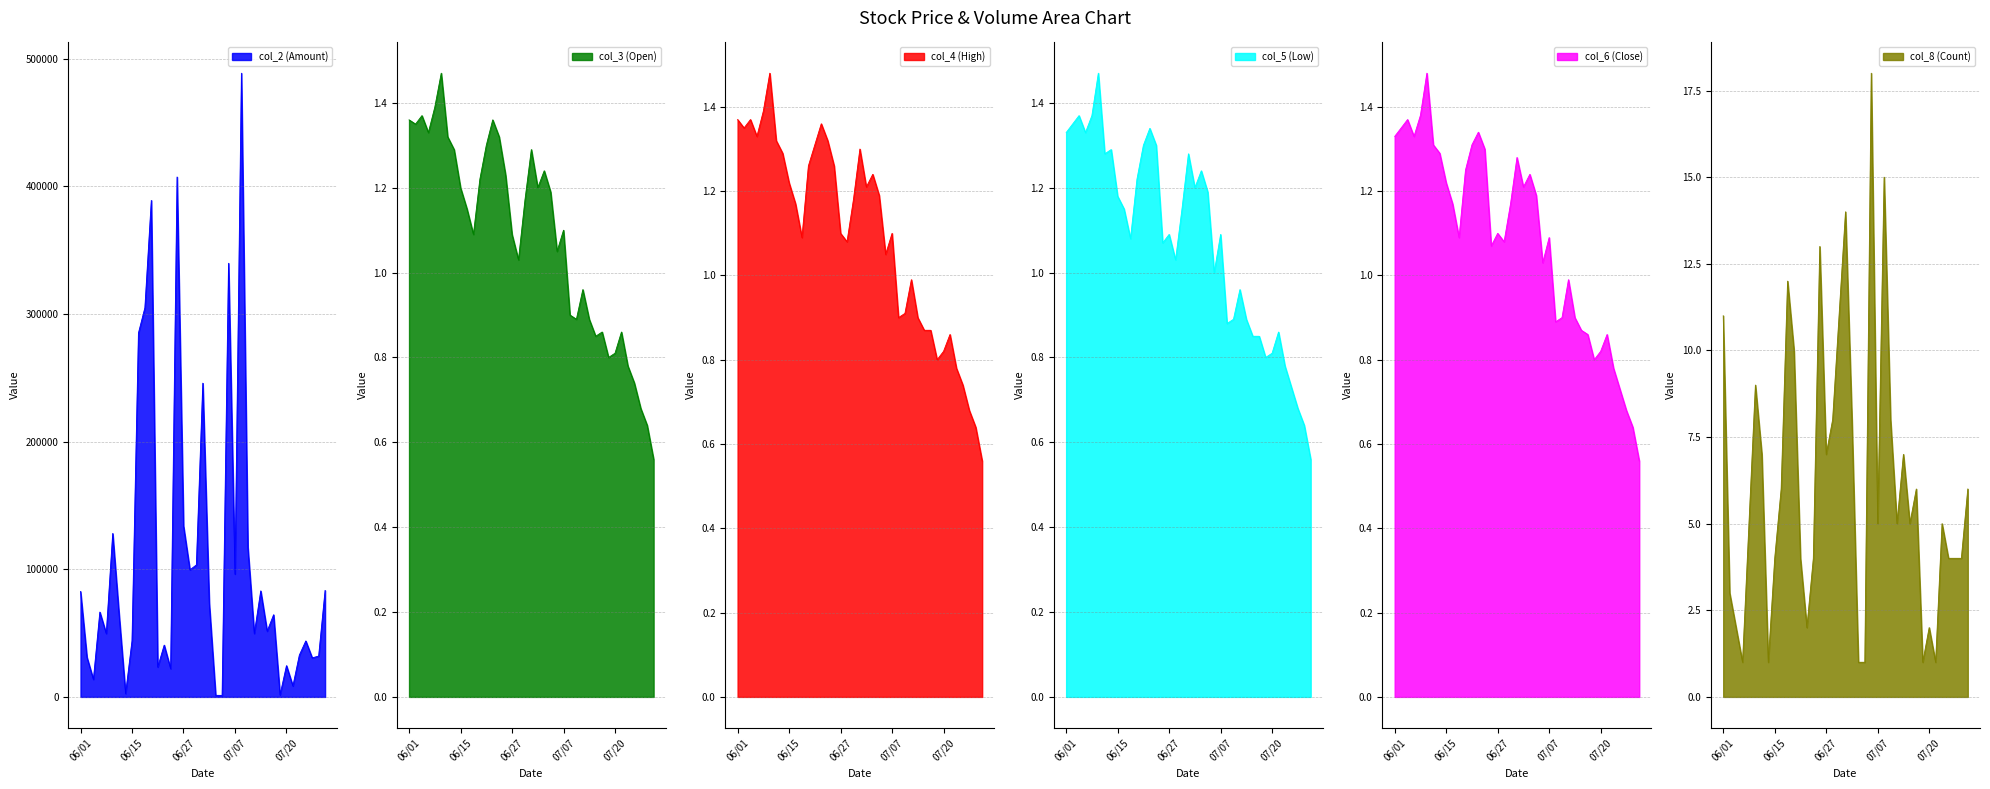

What is the minimum value shown in the chart?

0.6